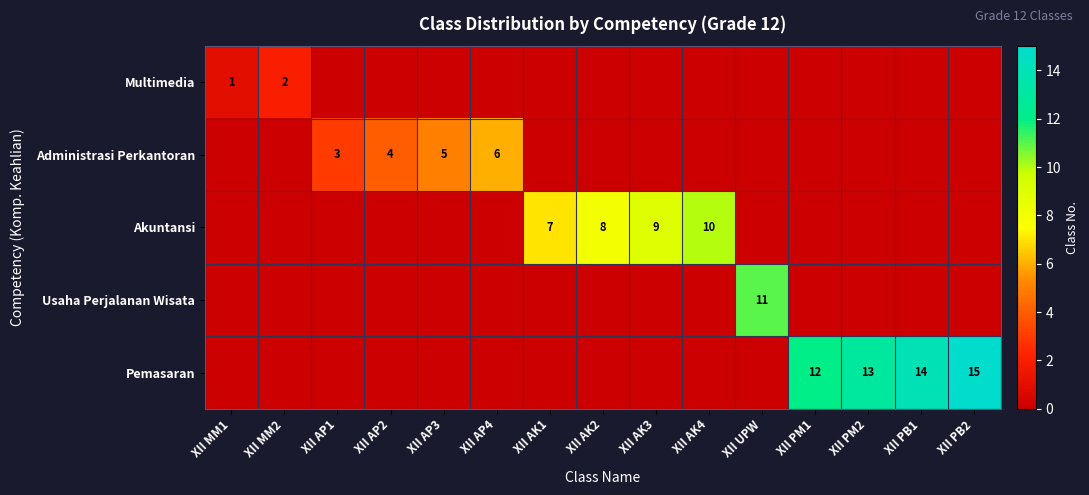

Is it true that Administrasi Perkantoran equals 5 at XII AP1?

False